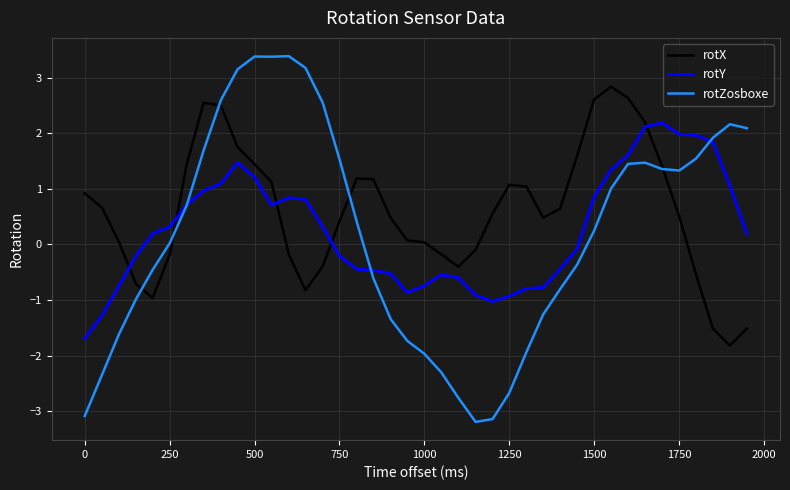

Which series has the largest range (max minus min)?

rotZosboxe